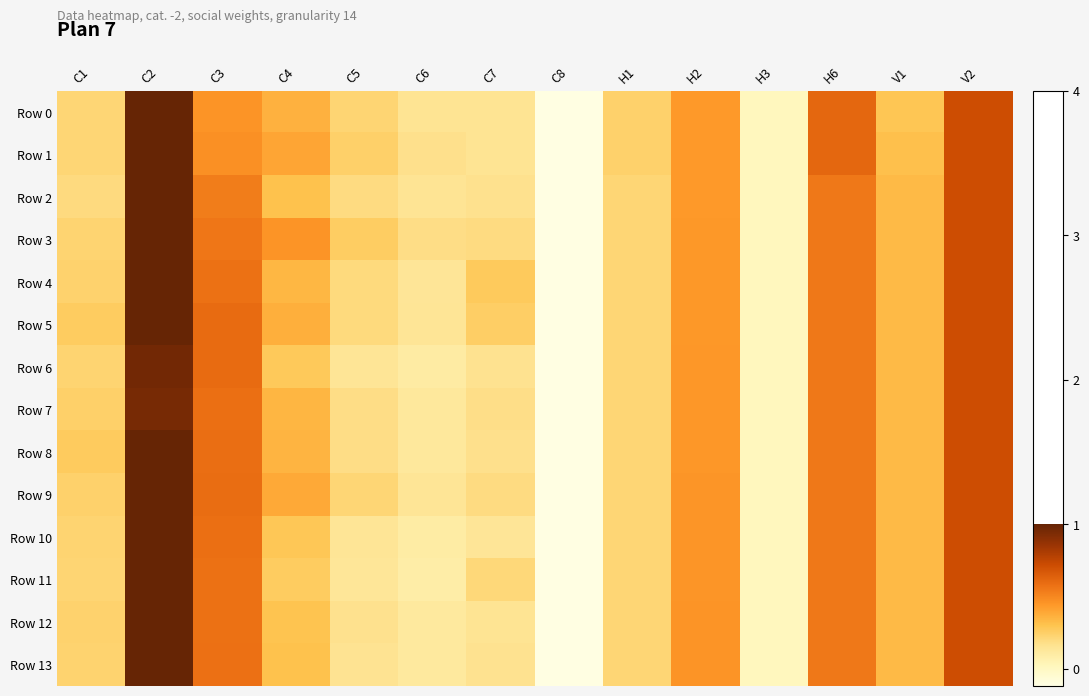

Which series has the largest range (max minus min)?

Row 0